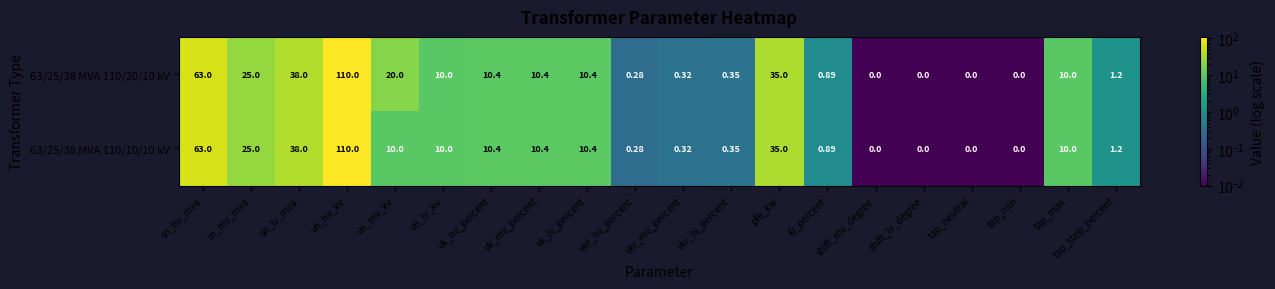

Is the value of 63/25/38 MVA 110/10/10 kV at vn_hv_kv greater than the value of 63/25/38 MVA 110/20/10 kV at i0_percent?

Yes